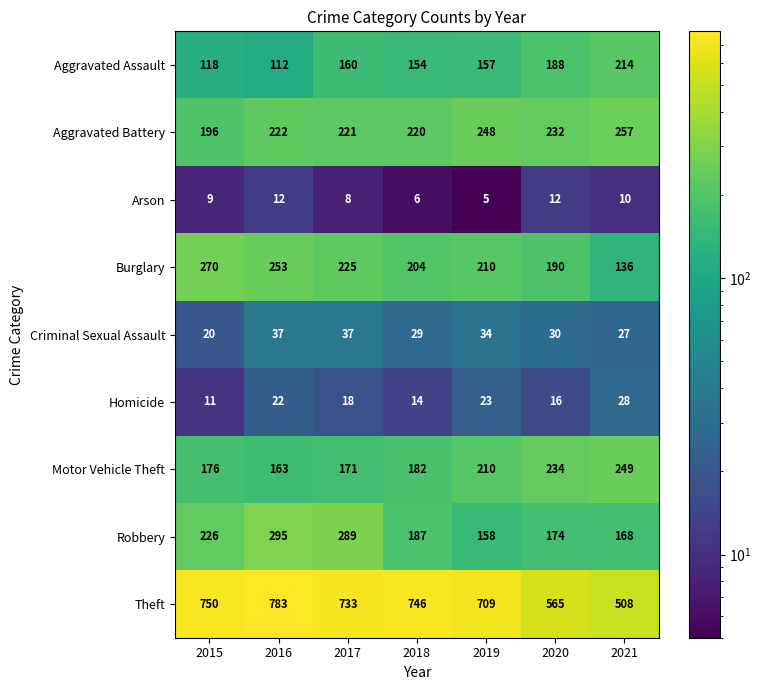

What is the total value across all series at 2020?

1641